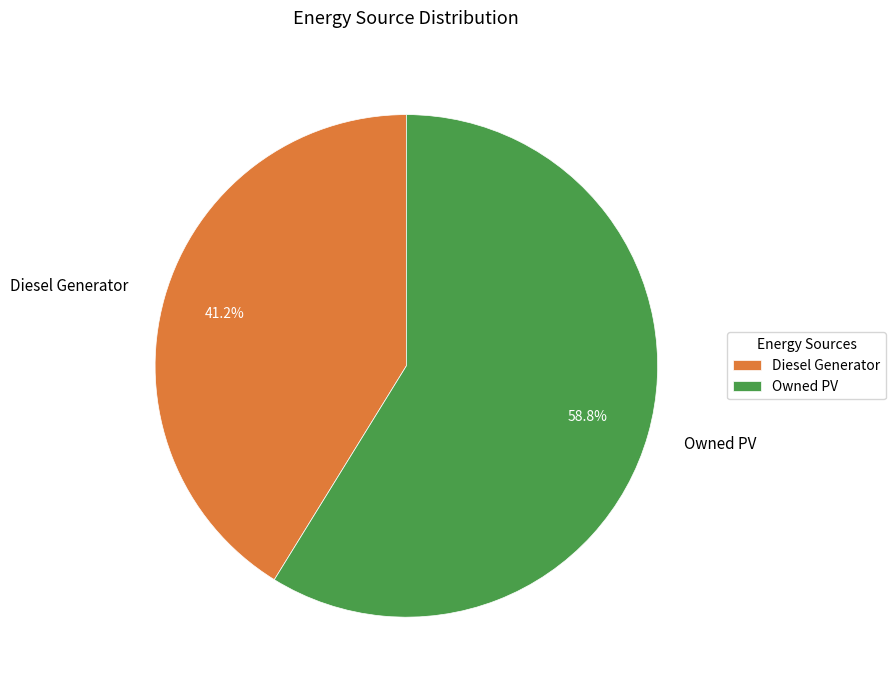

To the nearest percent, what is the average slice percentage?

50%